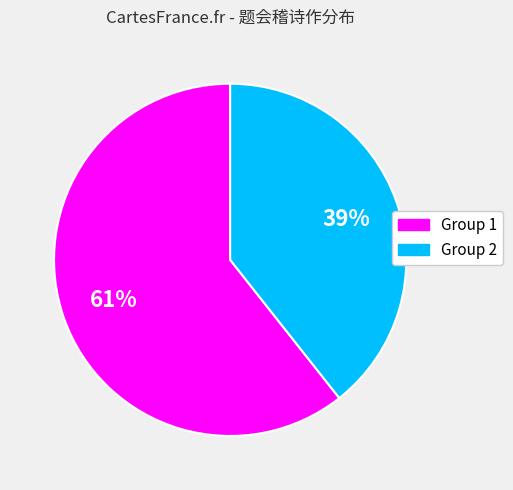

Does any single category account for the majority?

Yes